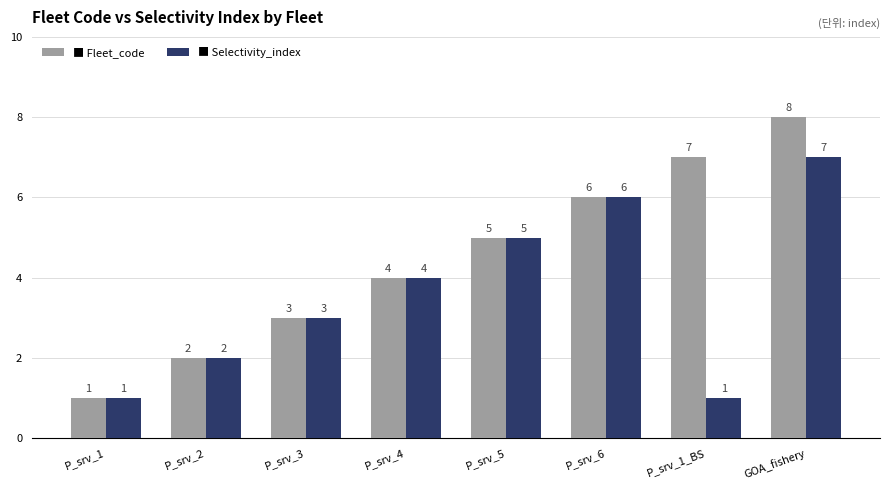

At which category is the sum across all series the highest?

GOA_fishery